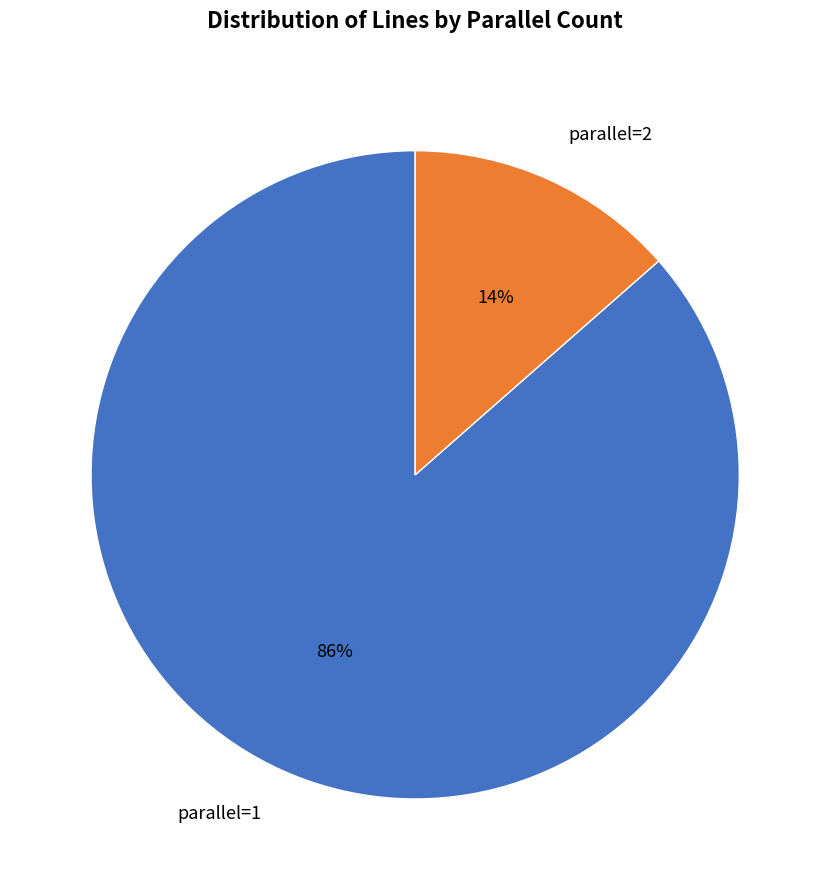

True or false: parallel=2 accounts for 14% of the total.

True